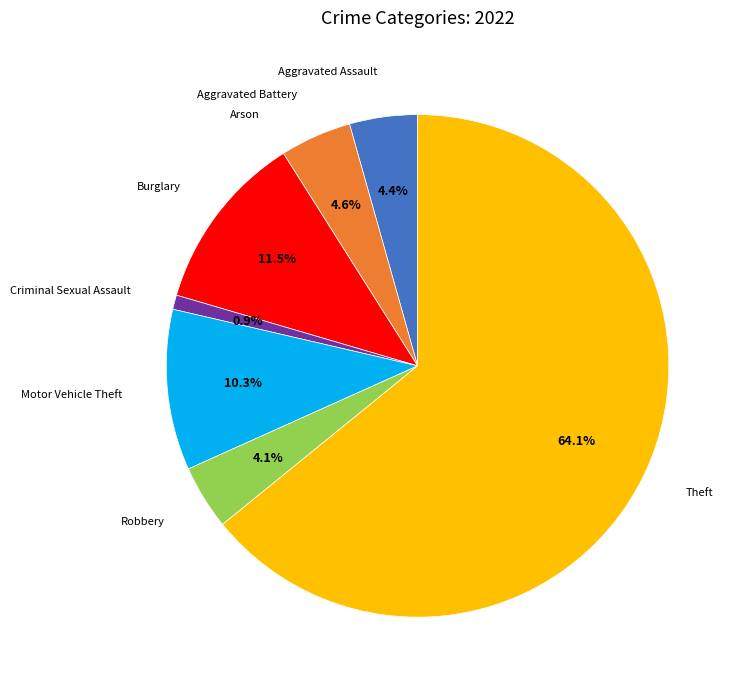

Is there a majority slice in this chart?

Yes